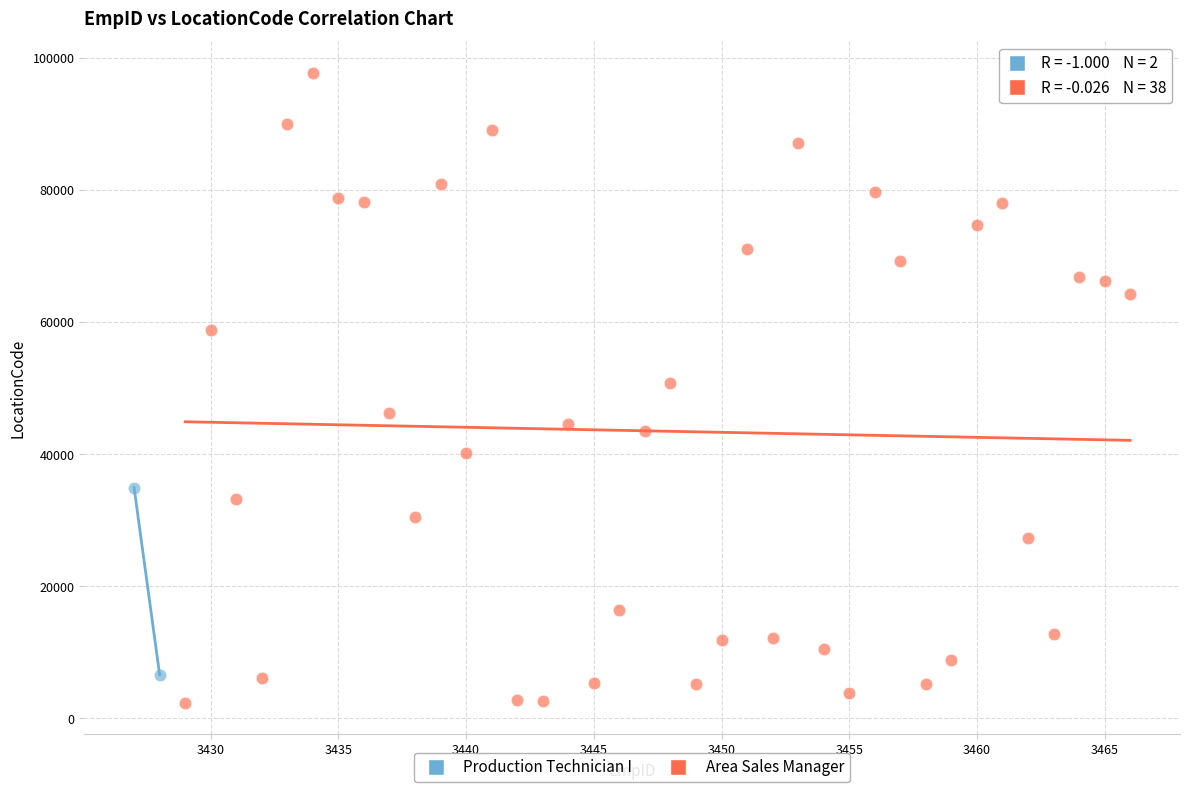

What are all the series names shown in the legend?

Production Technician I, Area Sales Manager